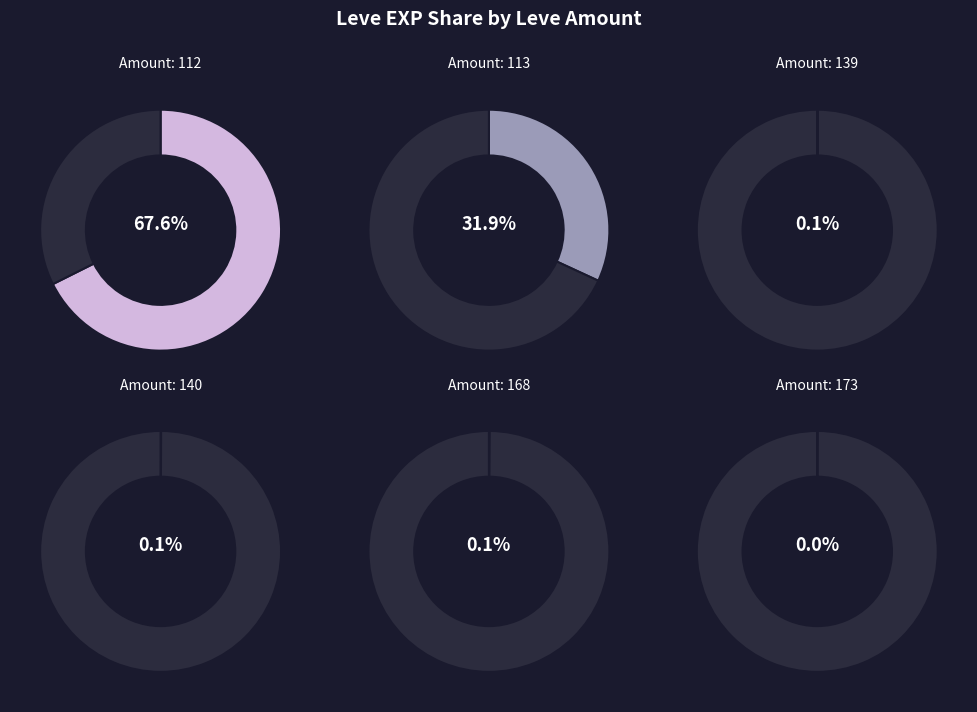

Count the number of slices in the pie.

12